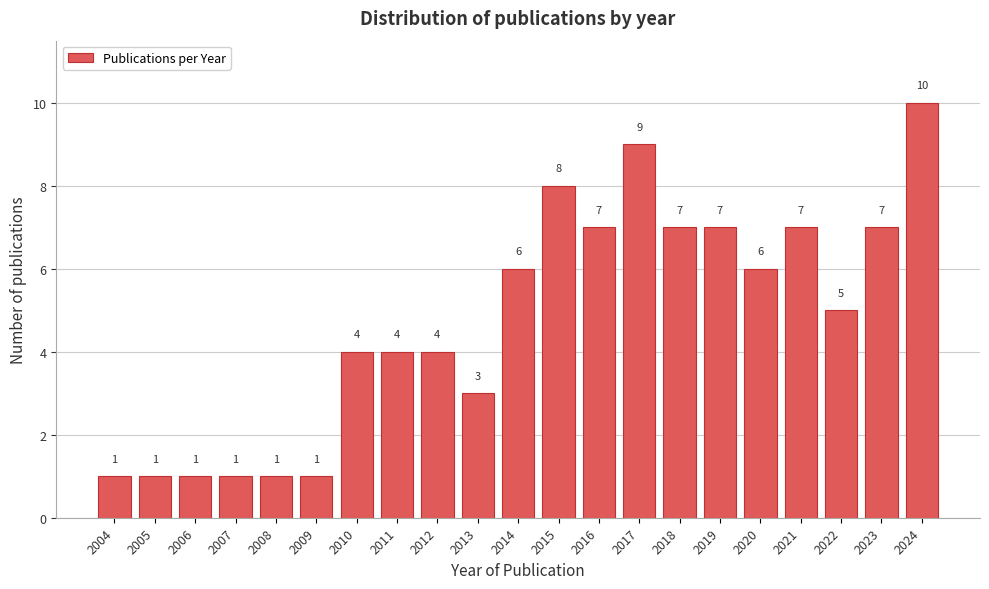

Reading left to right, what are all the values shown in this chart?

2004=1	2005=1	2006=1	2007=1	2008=1	2009=1	2010=4	2011=4	2012=4	2013=3	2014=6	2015=8	2016=7	2017=9	2018=7	2019=7	2020=6	2021=7	2022=5	2023=7	2024=10